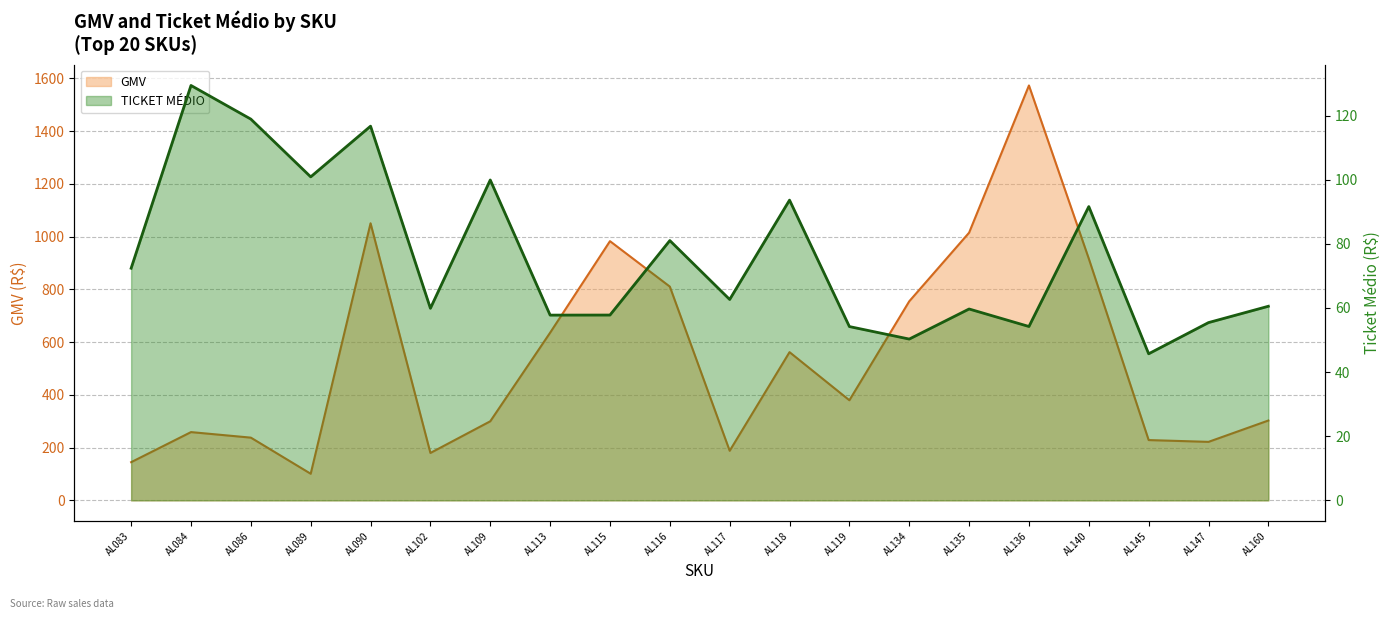

Reading left to right, what are all the values shown in this chart?

GMV: 144.8	258.8	237.8	100.9	1050.4	179.7	299.8	635.5	982.6	810.3	188.0	561.9	379.5	754.6	1014.7	1572.8	916.3	228.6	221.8	302.7
TICKET MÉDIO: 72.4	129.4	118.9	100.9	116.7	59.9	99.9	57.8	57.8	81.0	62.7	93.6	54.2	50.3	59.7	54.2	91.6	45.7	55.5	60.5